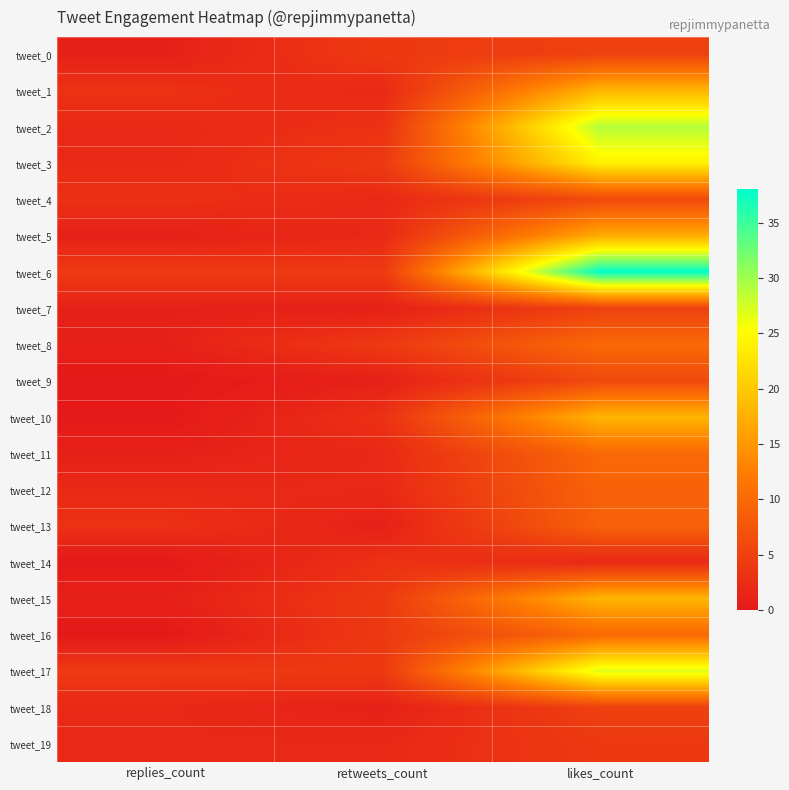

Which series has the widest spread of values?

tweet_6